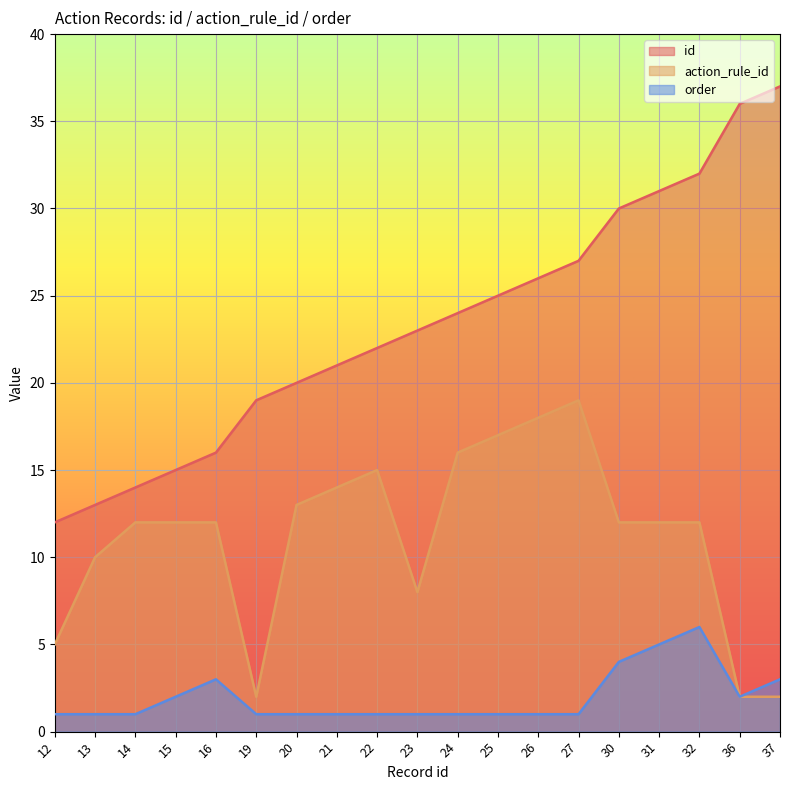

Where does the action_rule_id series first go above 12?

20